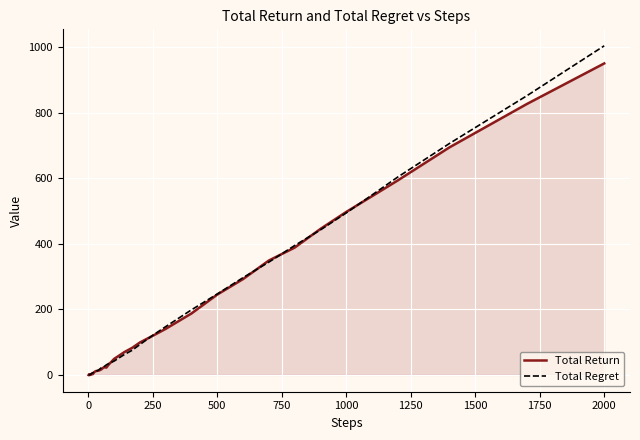

Rank the series by their maximum value, from lowest to highest.

Total Return, Total Regret